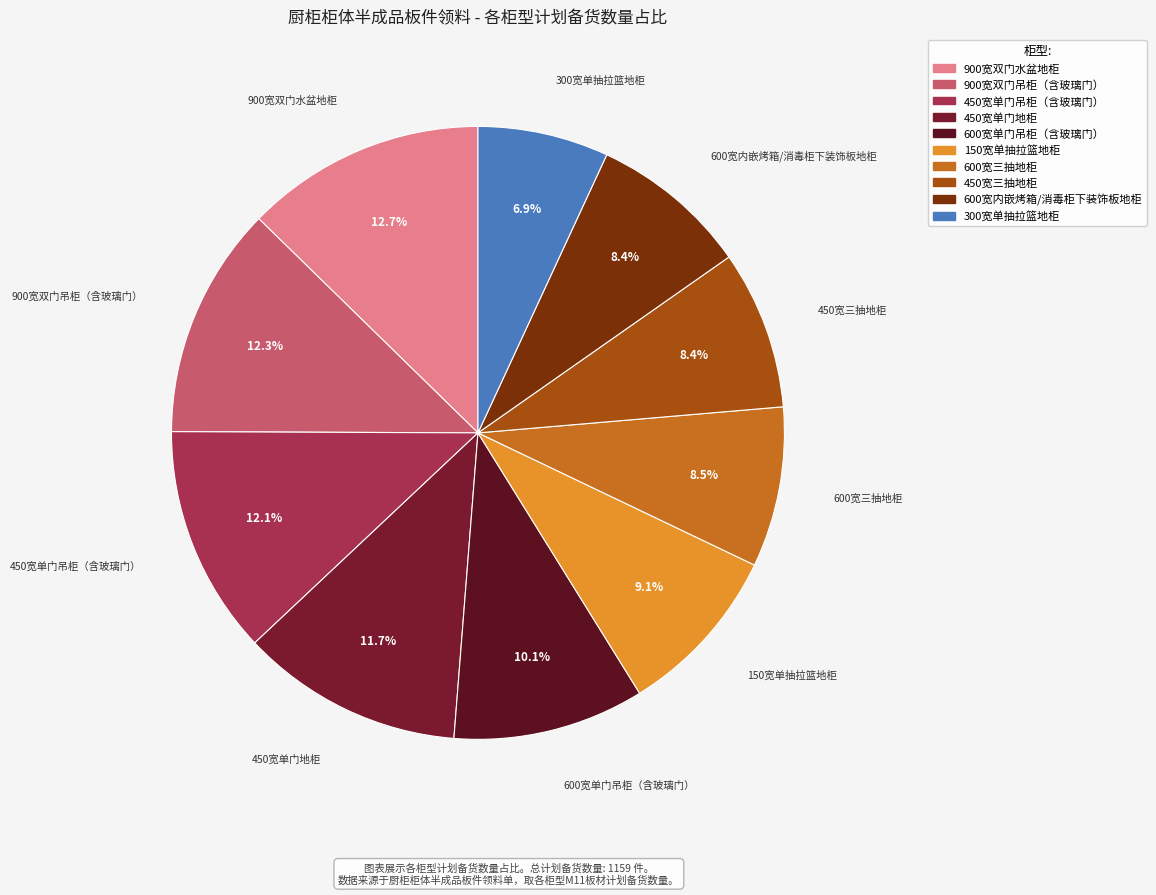

Does 450宽三抽地柜 account for over 50% of the chart?

No